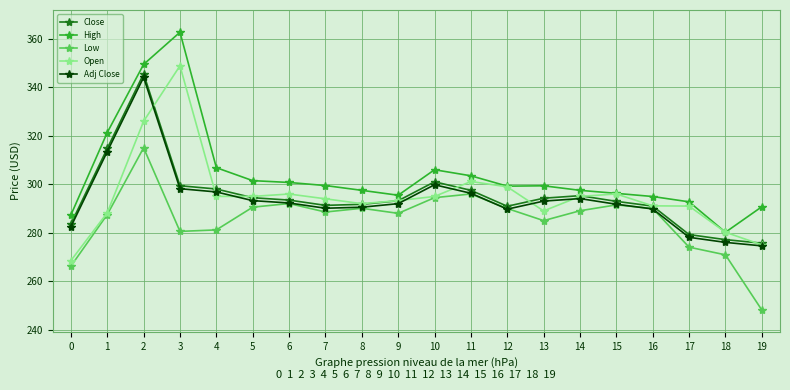

What is the minimum value shown in the chart?

248.1